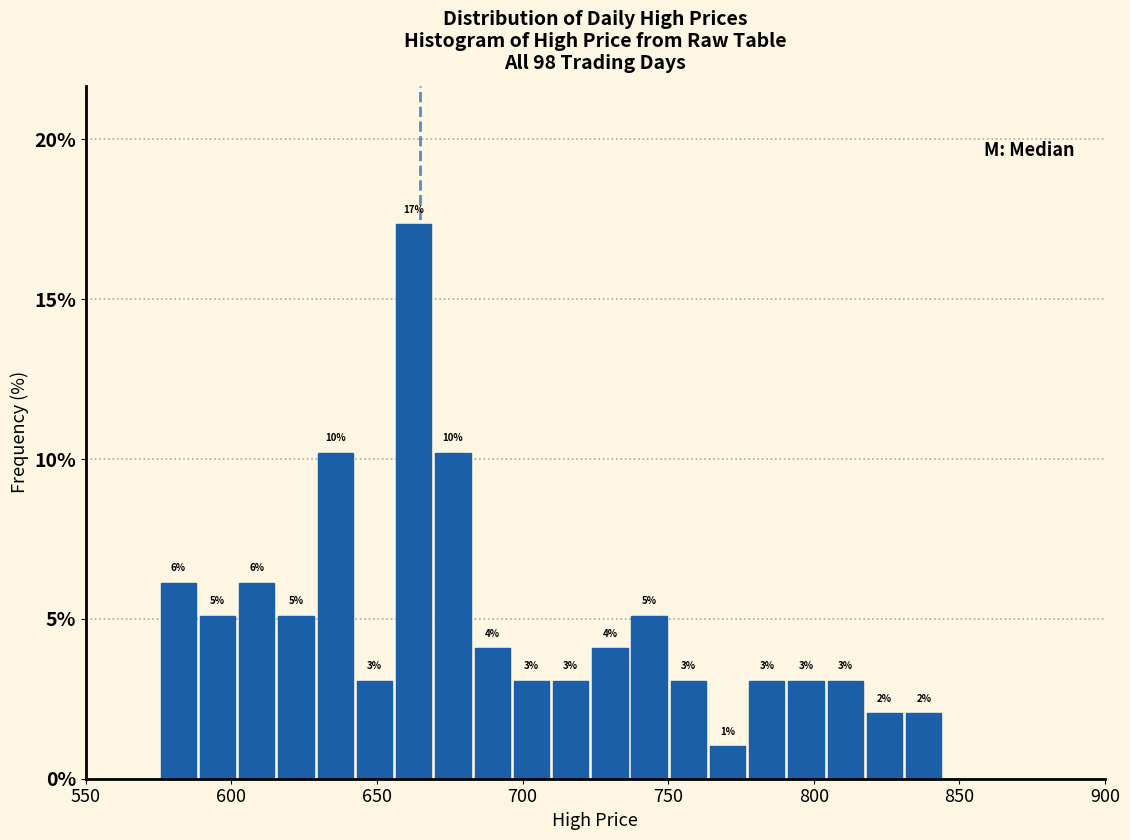

Read against the x-axis, roughly where is the centre of the tallest bar?

665